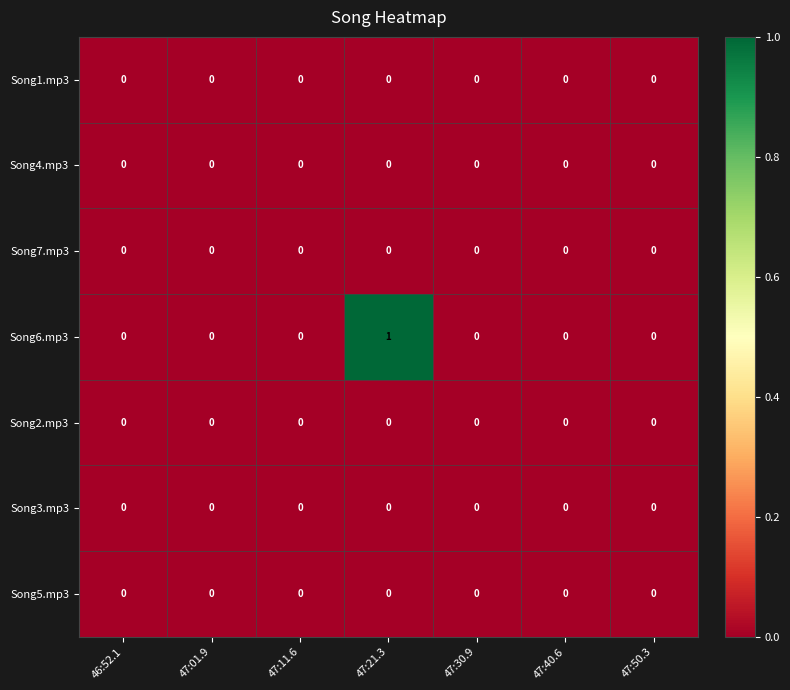

Which series has the widest spread of values?

Song6.mp3